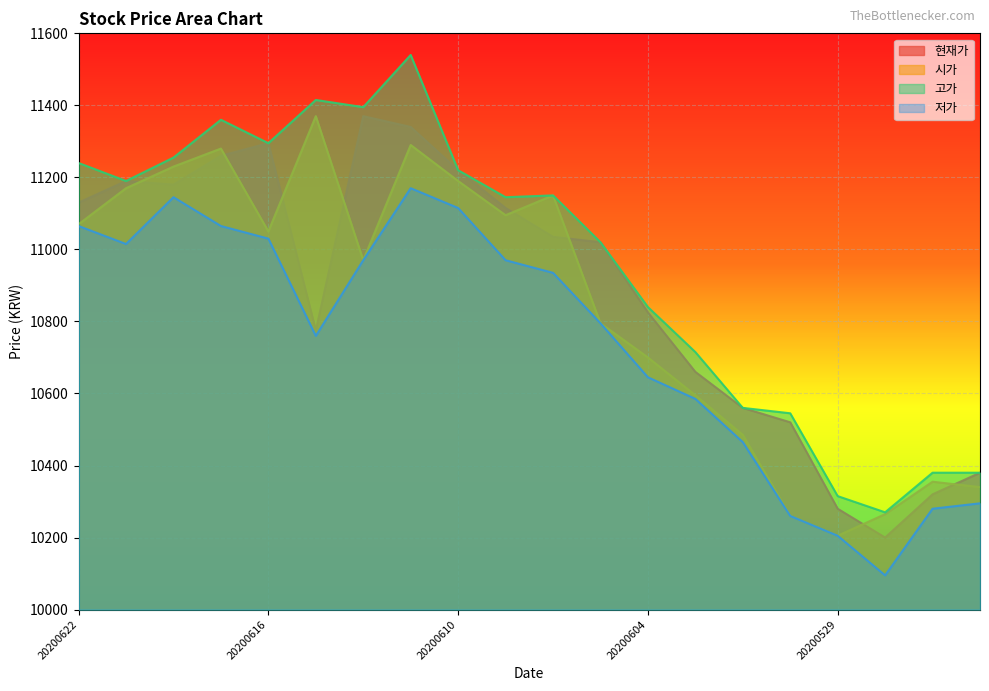

The value of 저가 at 20200617 is 11065. True or false?

True